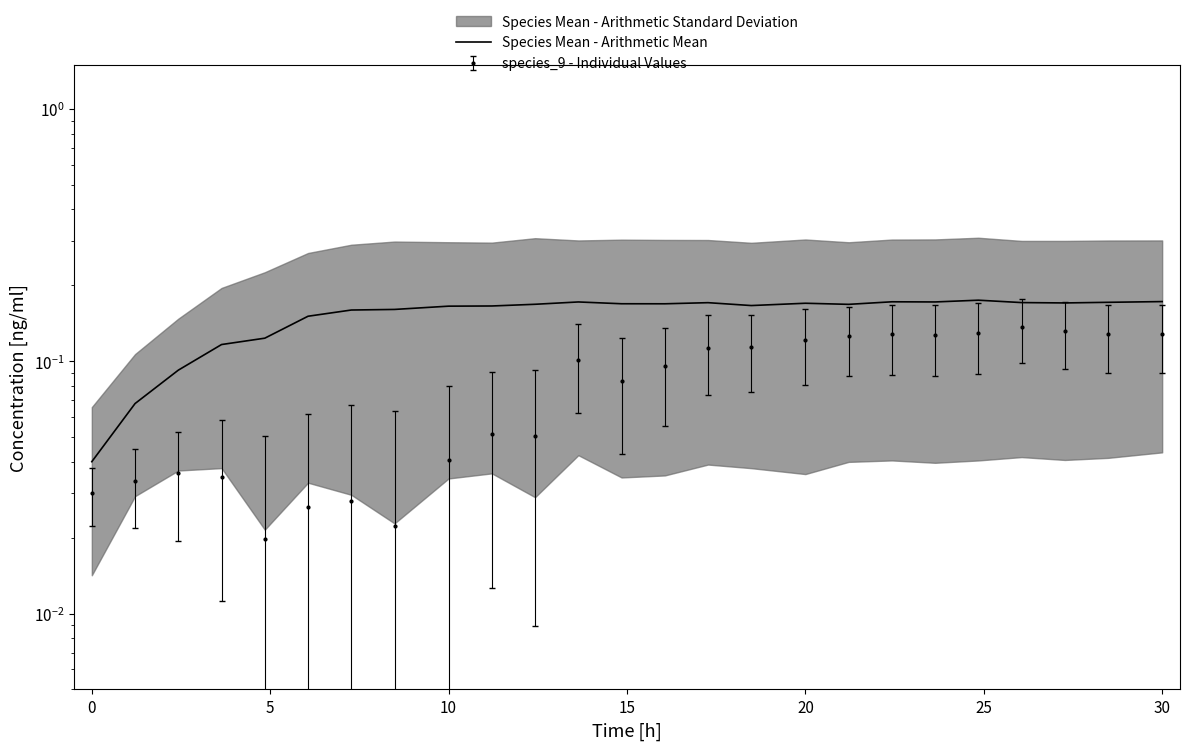

Reading left to right, extract all data points from this chart.

0.0	0.1	0.1	0.1	0.1	0.2	0.2	0.2	0.2	0.2	0.2	0.2	0.2	0.2	0.2	0.2	0.2	0.2	0.2	0.2	0.2	0.2	0.2	0.2	0.2